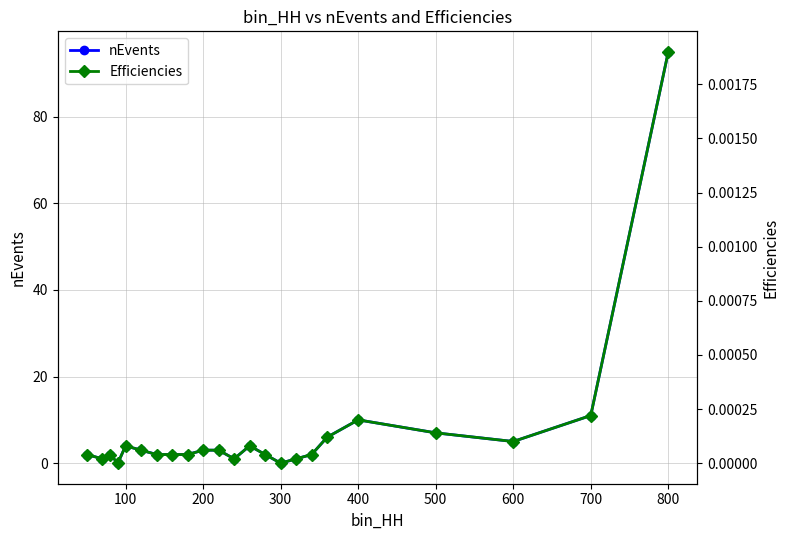

The nEvents series shows 10 at 400. True or false?

True